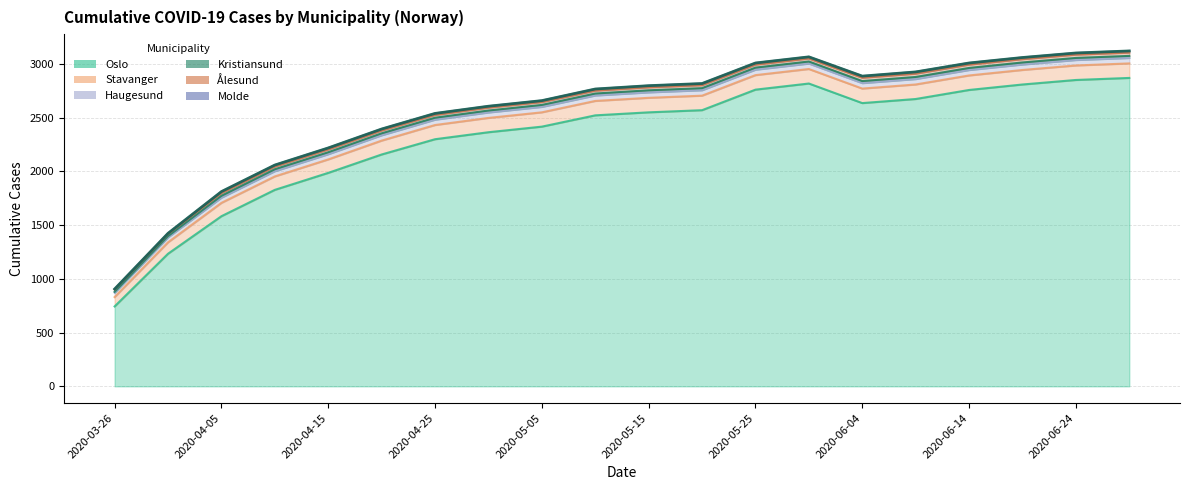

The Ålesund series shows 31 at 2020-06-19. True or false?

True